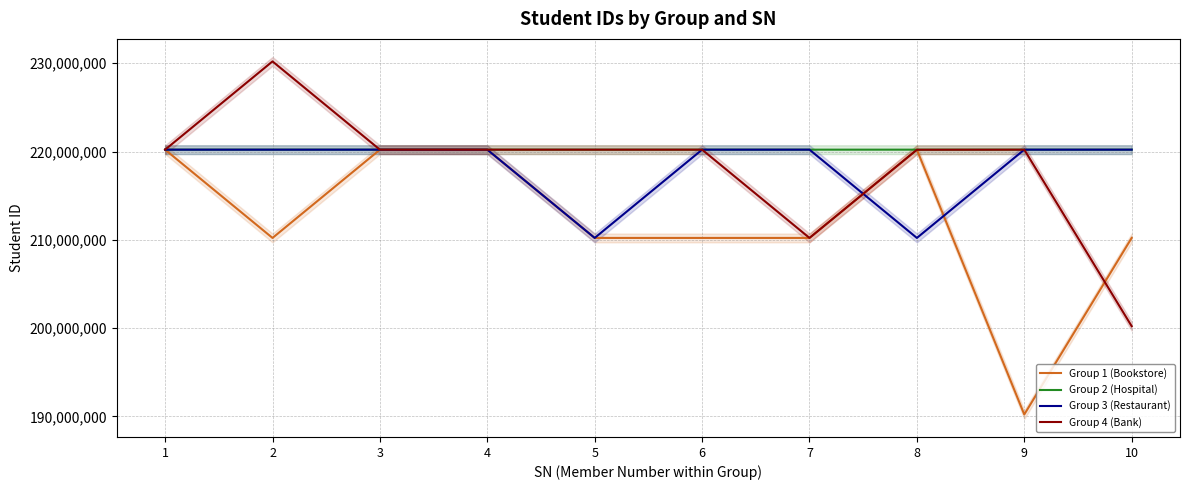

Rank the series at 3 from highest to lowest value.

Group 4 (Bank), Group 2 (Hospital), Group 3 (Restaurant), Group 1 (Bookstore)